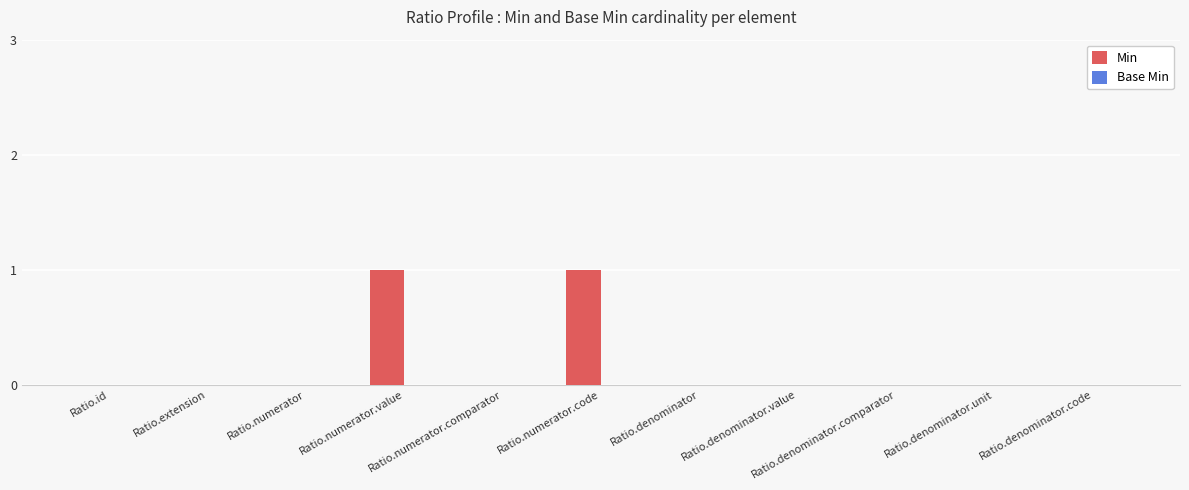

Are the bars horizontal?

No